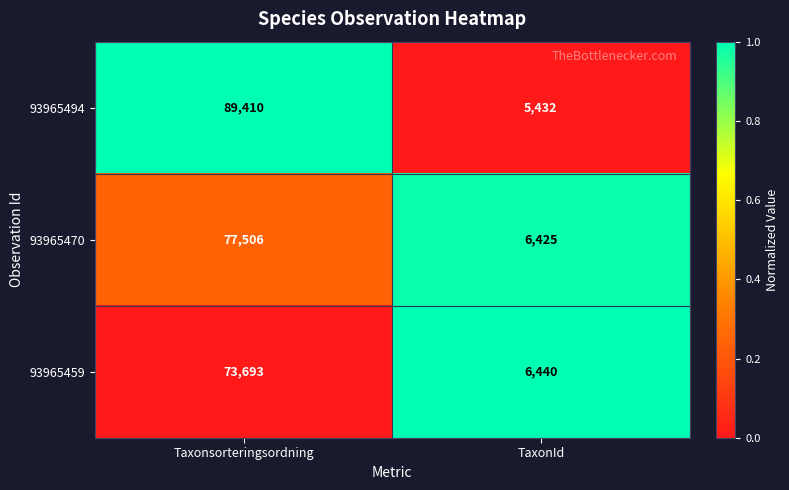

What is the sum of all 93965470 values?

83931